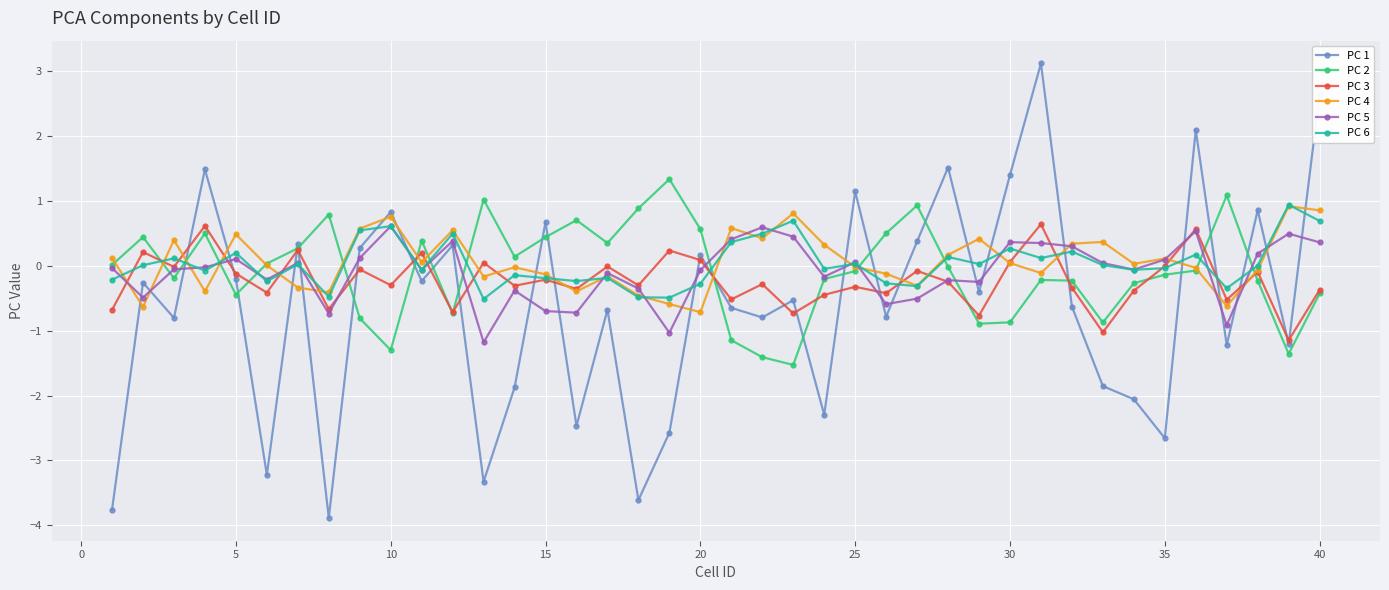

What is the minimum value shown in the chart?

-3.9